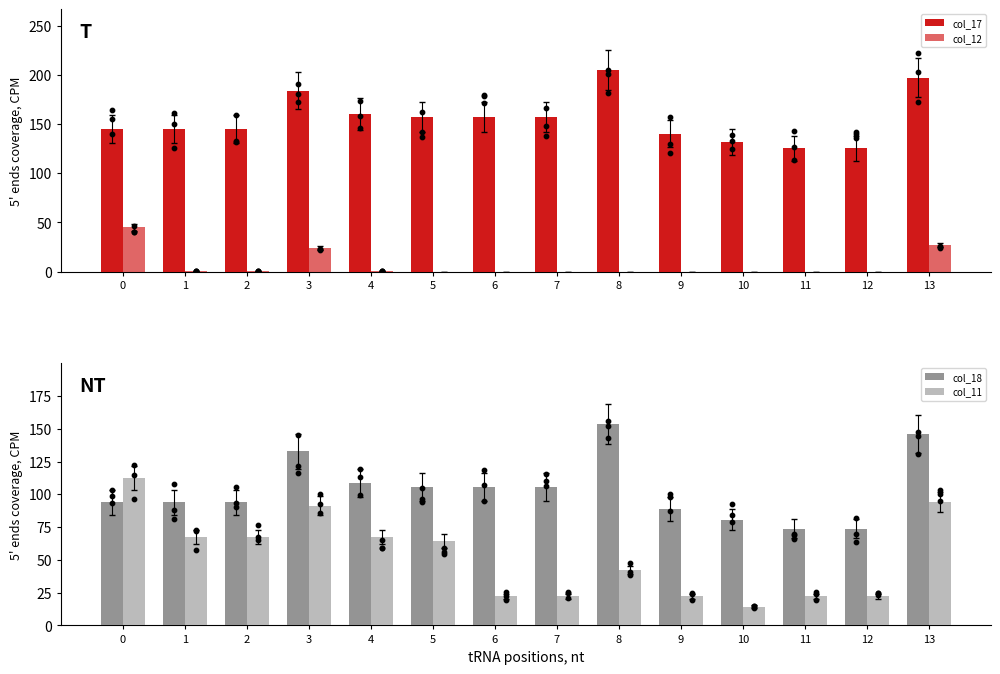

At which category is the sum across all series the highest?

13